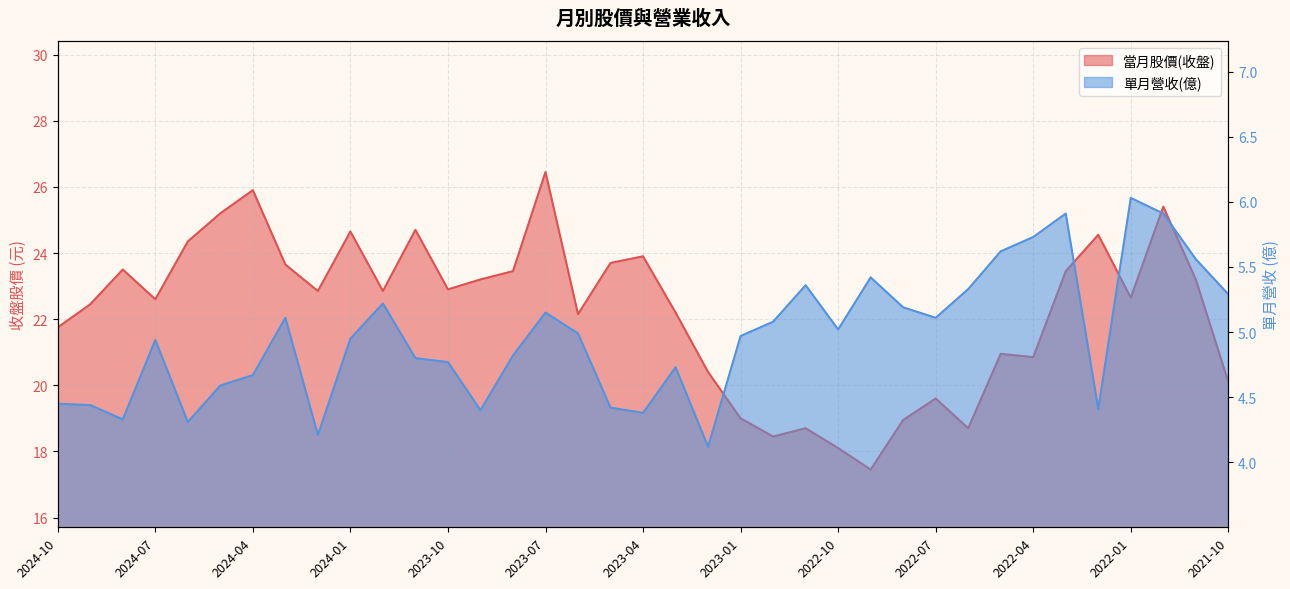

What is the difference between the maximum and minimum values in the 當月股價(收盤) series?

9.0